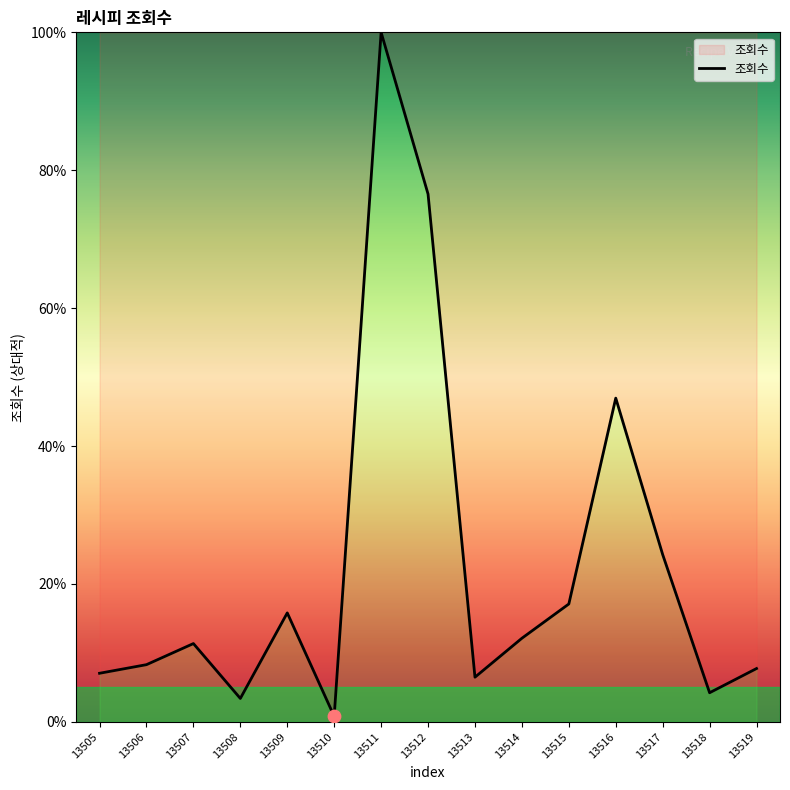

What is the change in value from 13517 to 13519?

-16.5